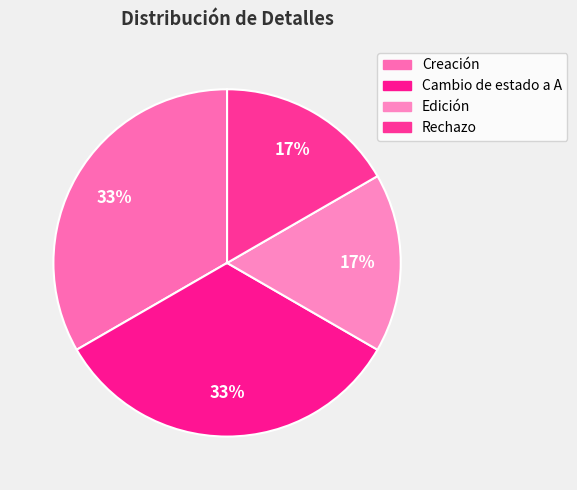

To the nearest percent, what is the average slice percentage?

25%